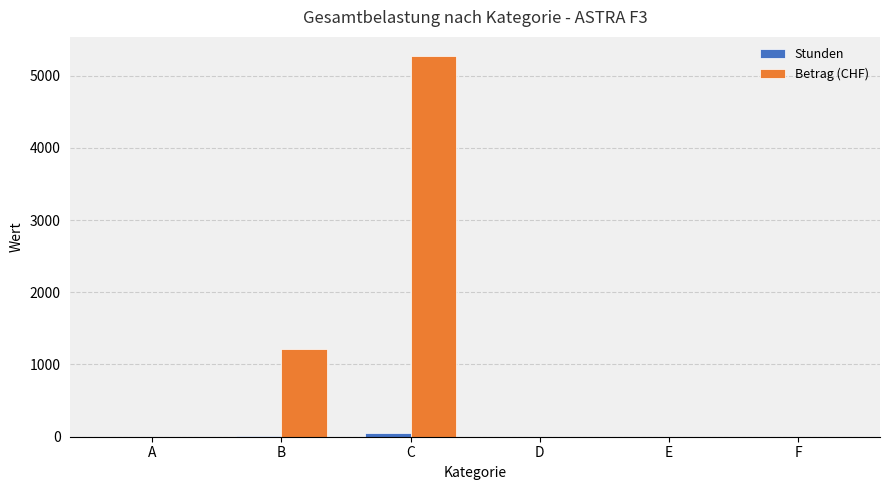

Are the bars horizontal?

No